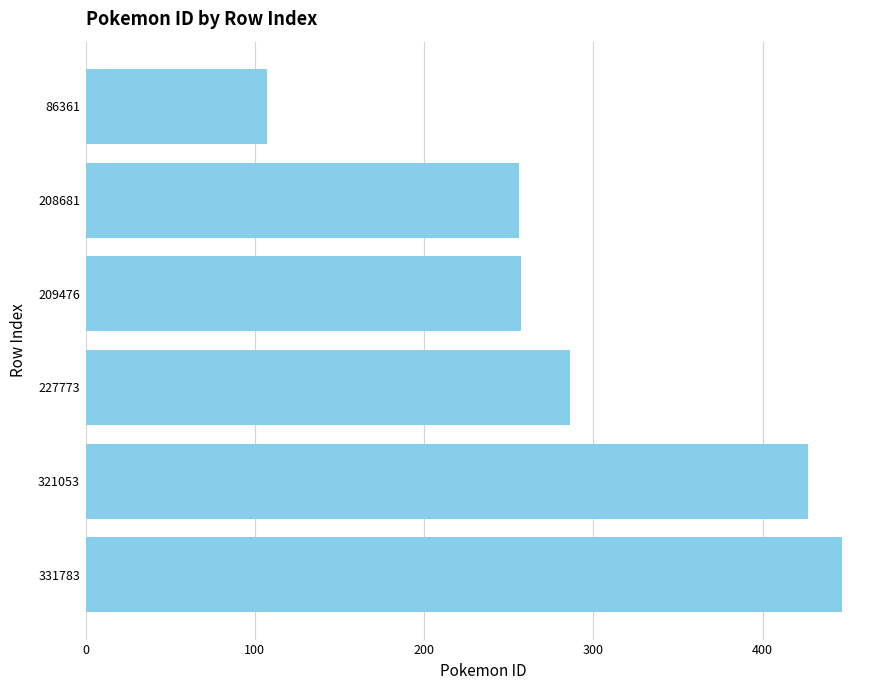

What is the change in value from 331783 to 227773?

-161